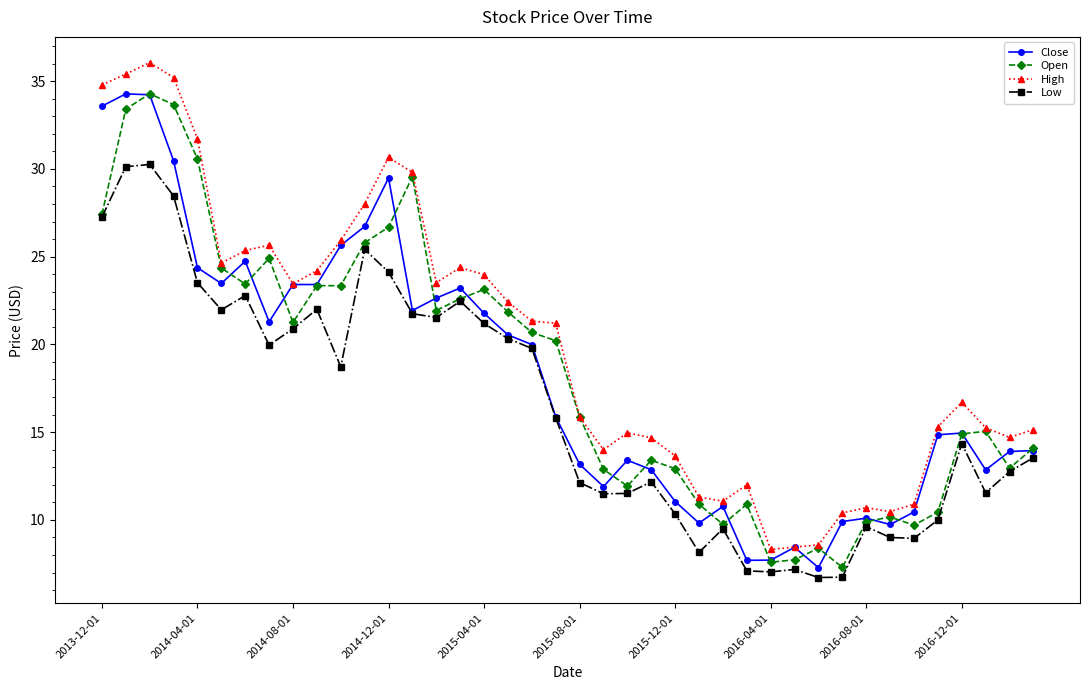

True or false: Low and High intersect in this chart.

False